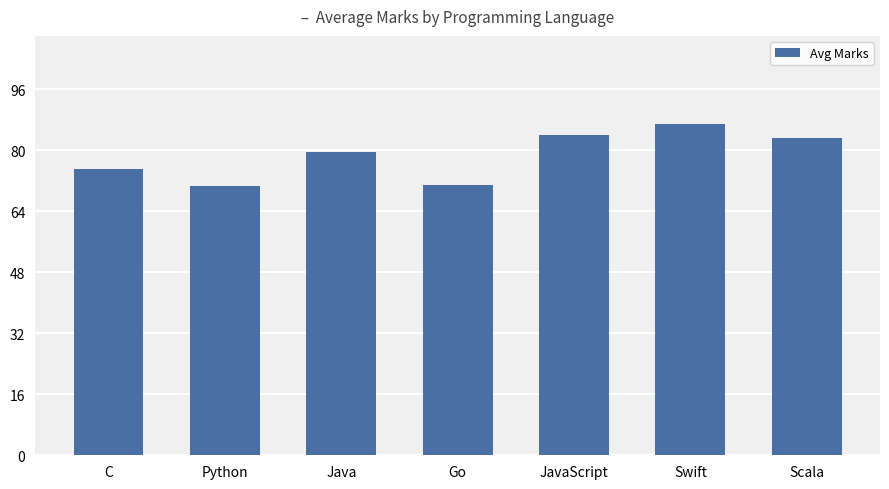

Which has a higher value, Java or Swift?

Swift